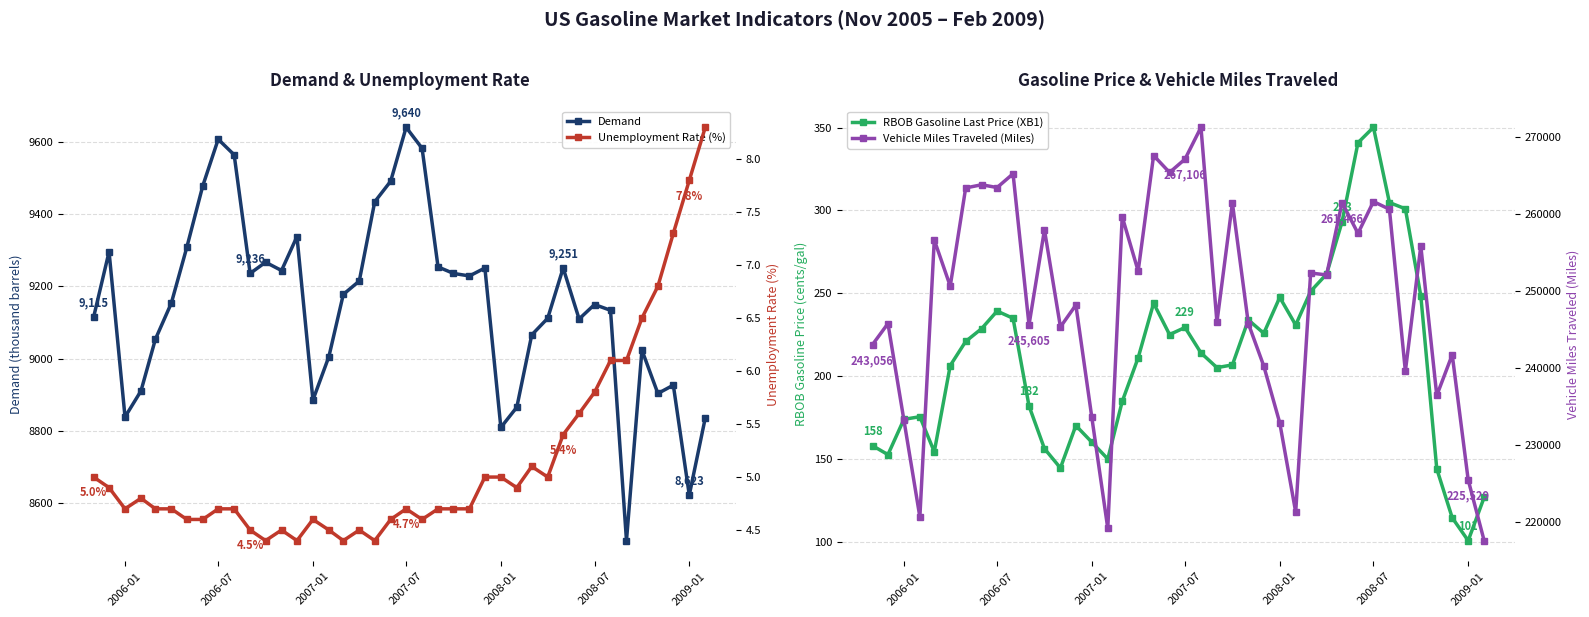

How many data points in Demand are above 9178?

19